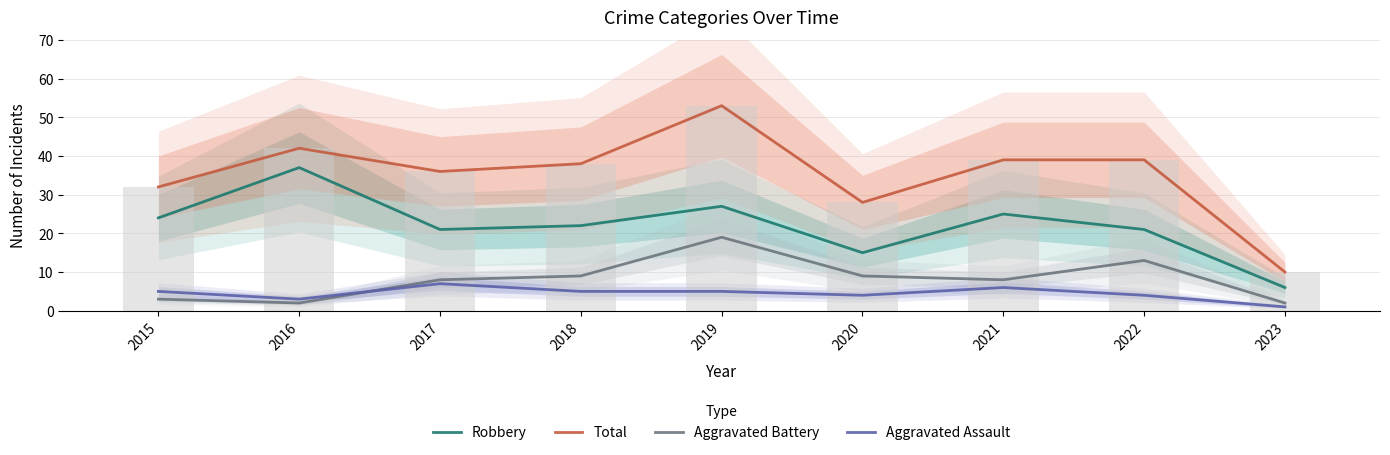

What is the difference between the highest and lowest values at 2018?

33